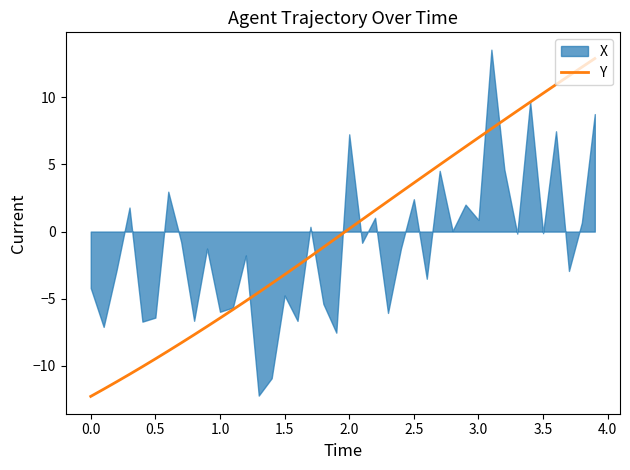

The value of Y at 0.0 is -12.3. True or false?

True